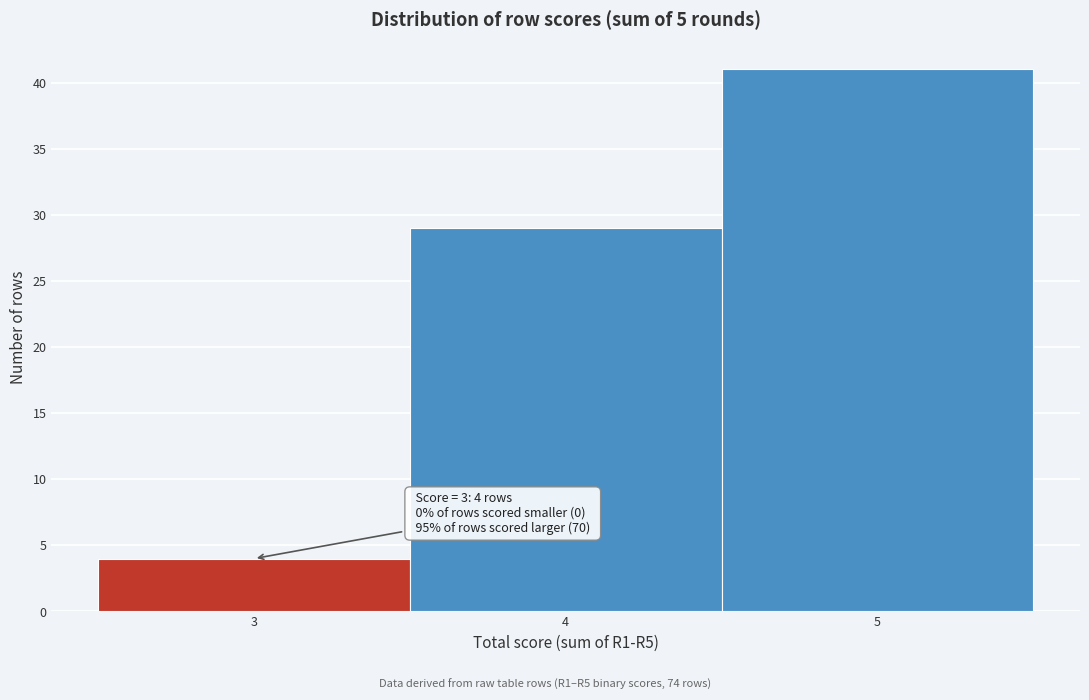

Over which range of the x-axis is the bar tallest?

4.5 to 5.5